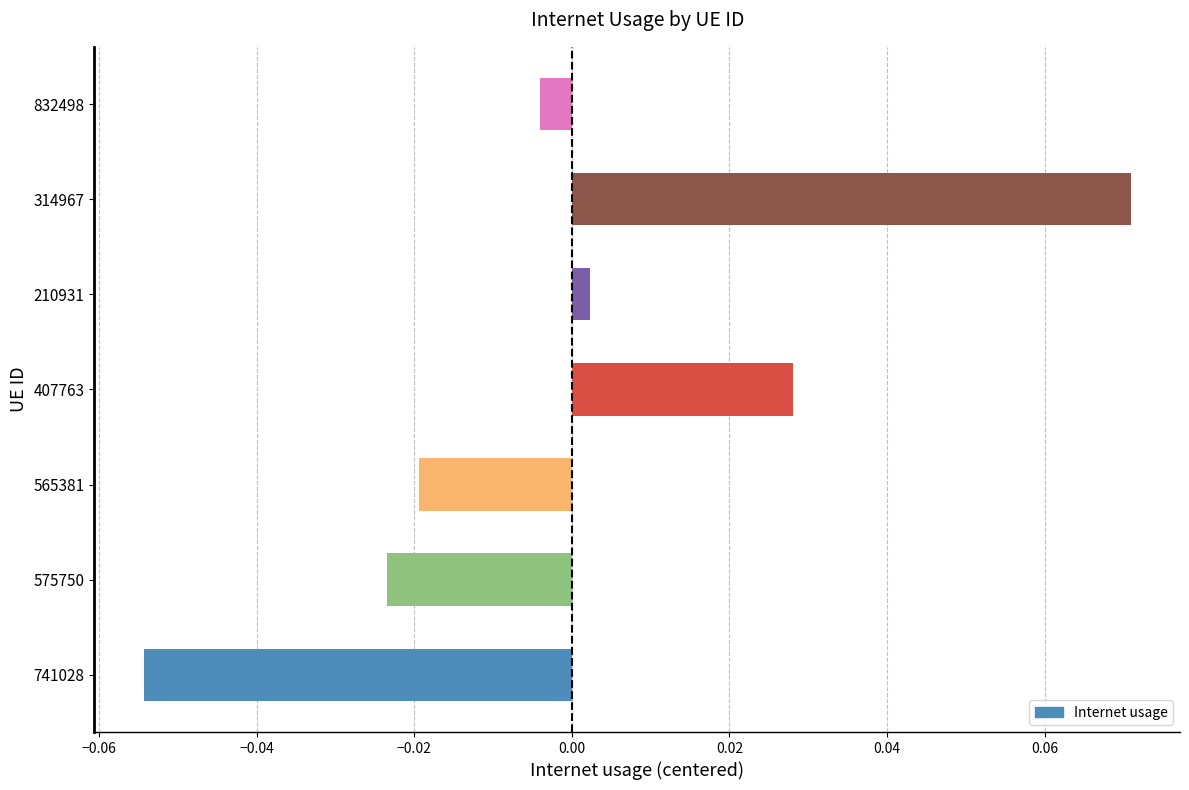

What is the change in value from 741028 to 832498?

+0.1